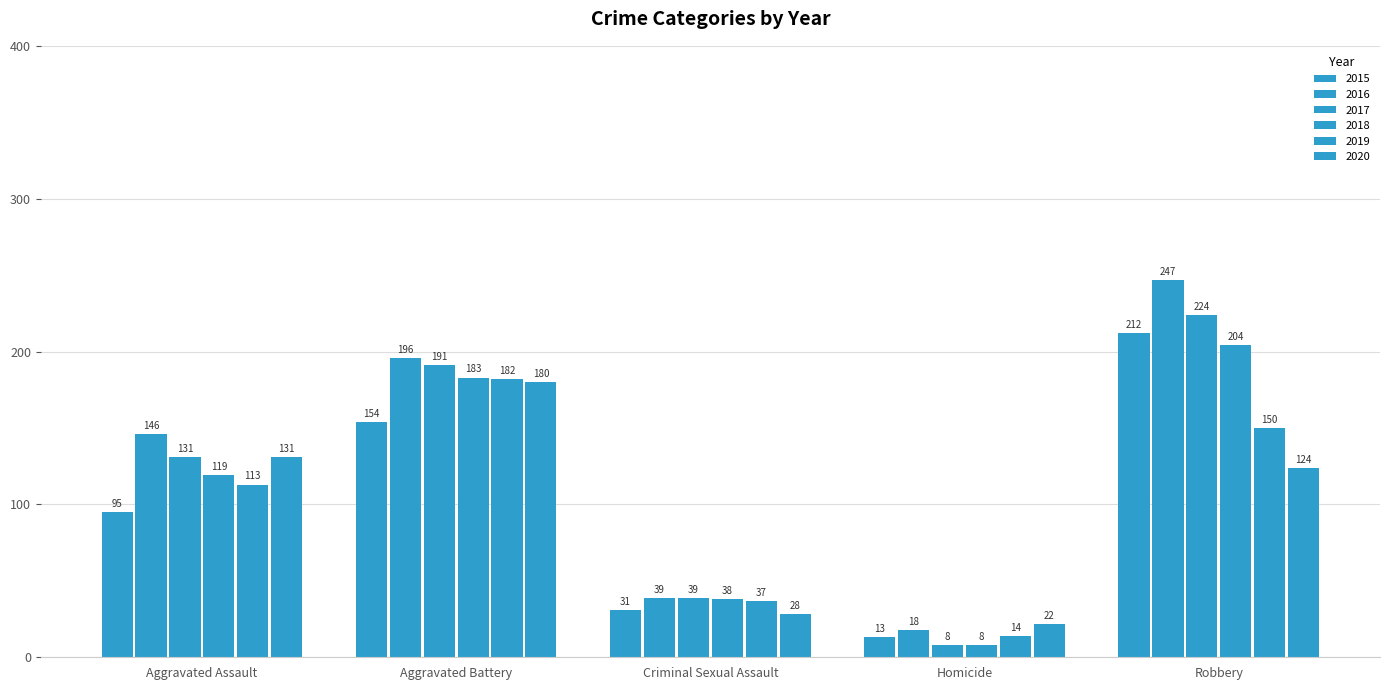

What is the label of the 4th bar from the left?

Homicide